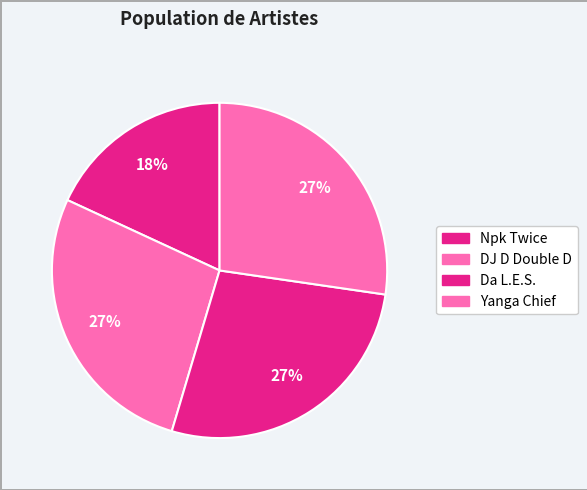

How many slices are in this pie chart?

4